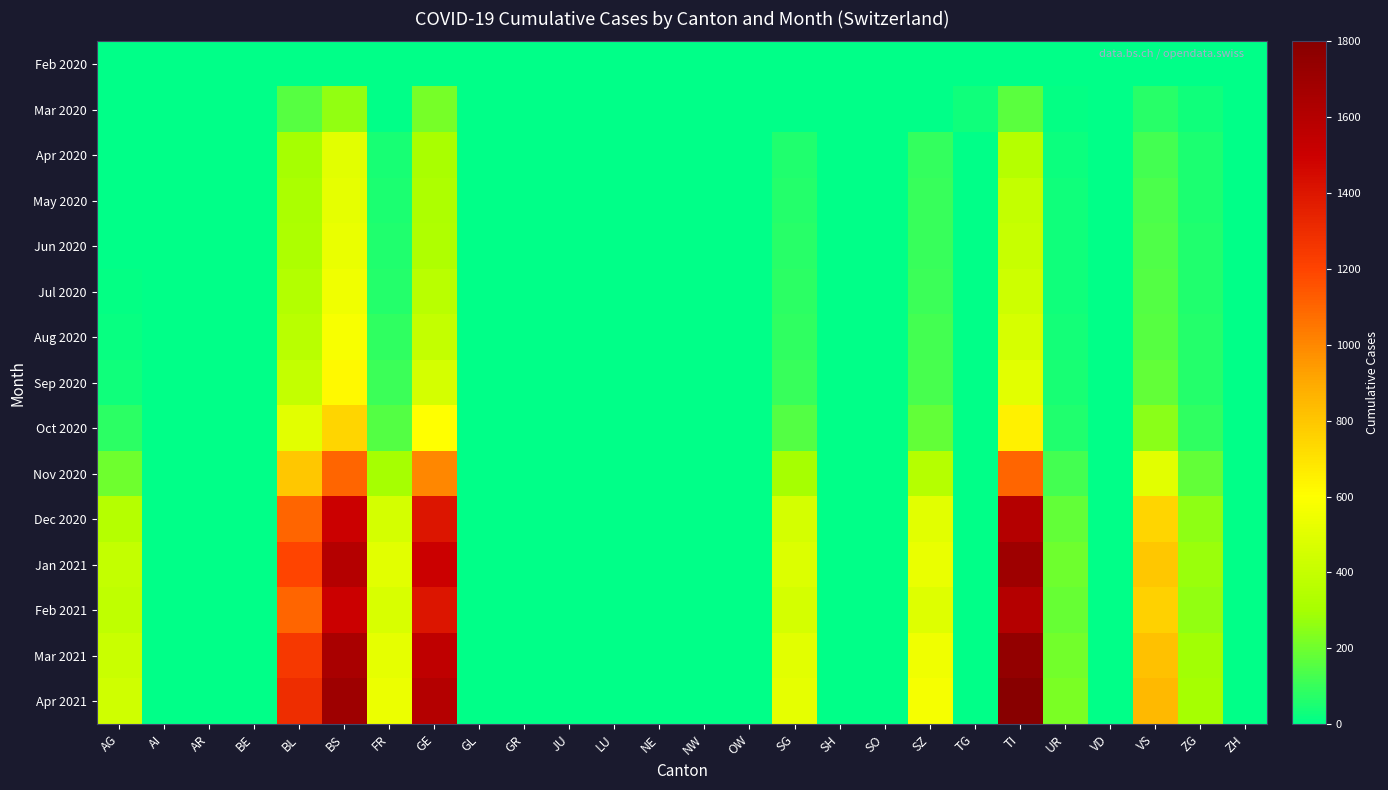

Rank the series by their maximum value, from highest to lowest.

Apr 2021, Mar 2021, Jan 2021, Dec 2020, Feb 2021, Nov 2020, Oct 2020, Sep 2020, Aug 2020, Jul 2020, Jun 2020, May 2020, Apr 2020, Mar 2020, Feb 2020